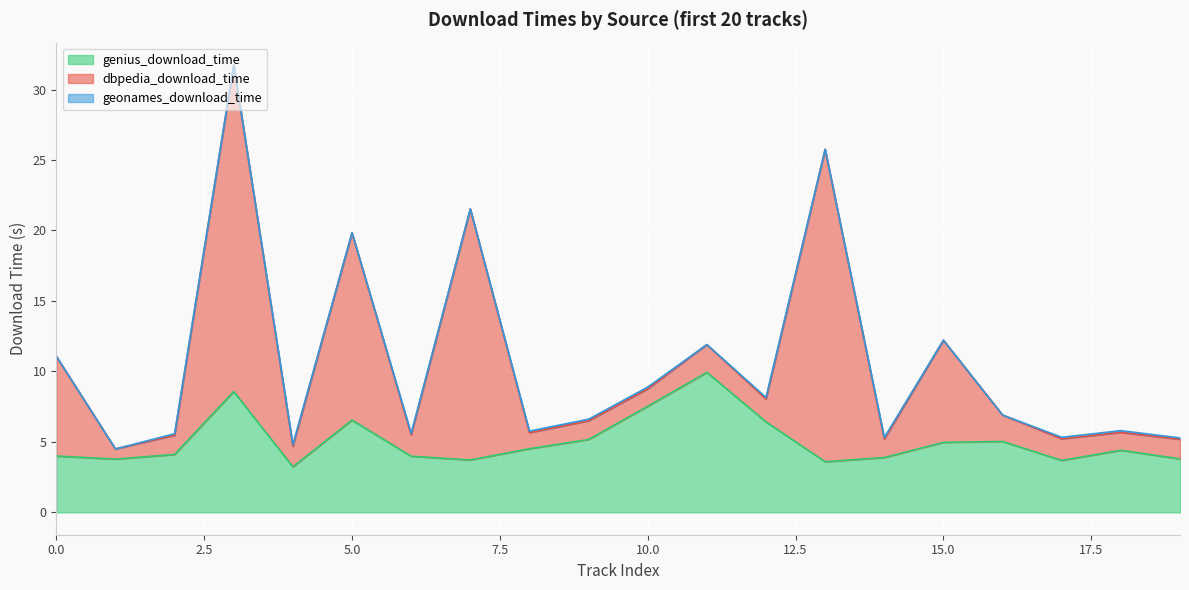

What are all the series names shown in the legend?

genius_download_time, dbpedia_download_time, geonames_download_time